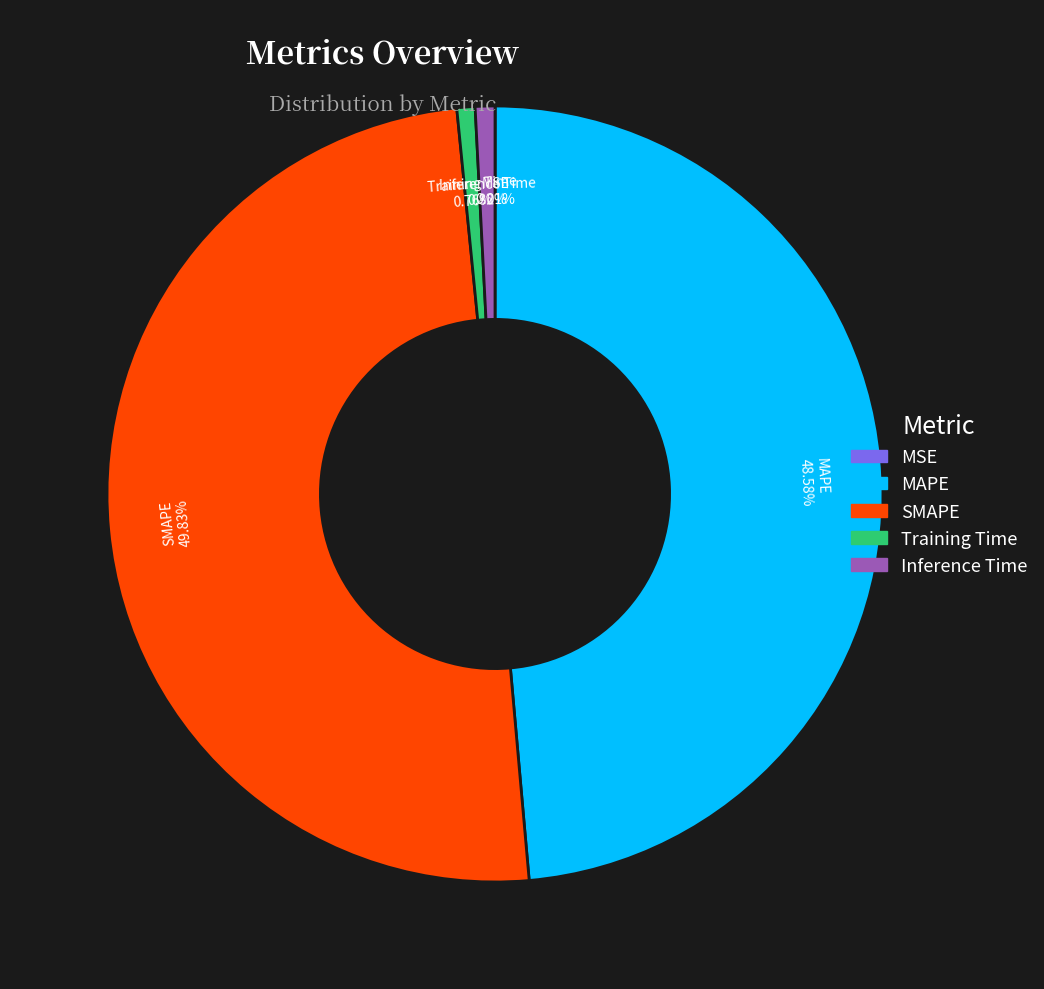

Do MAPE and Inference Time together represent more than half of the pie?

No